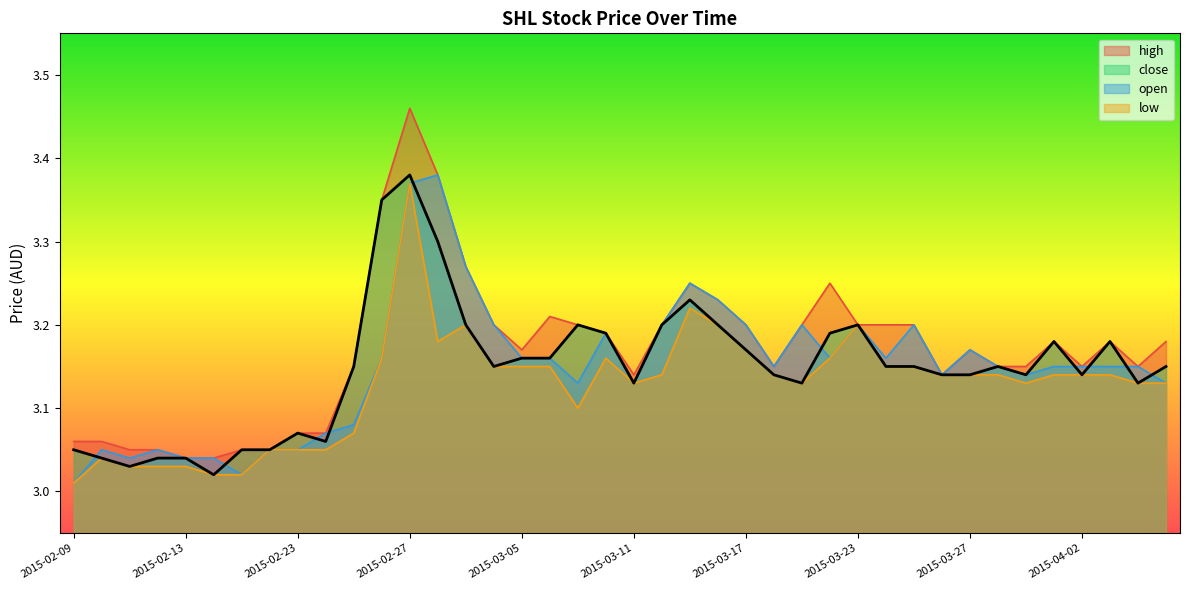

The high series shows 0.7 at 2015-02-26. True or false?

False